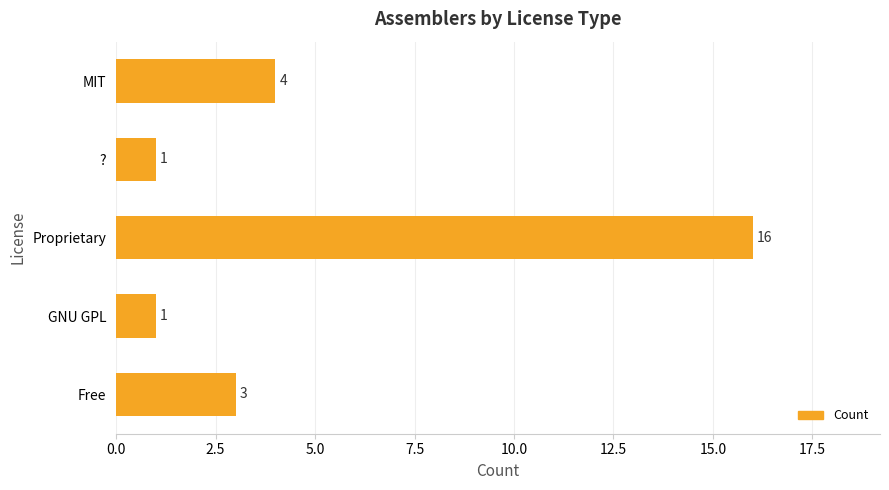

Which category has the highest value across all series?

Proprietary